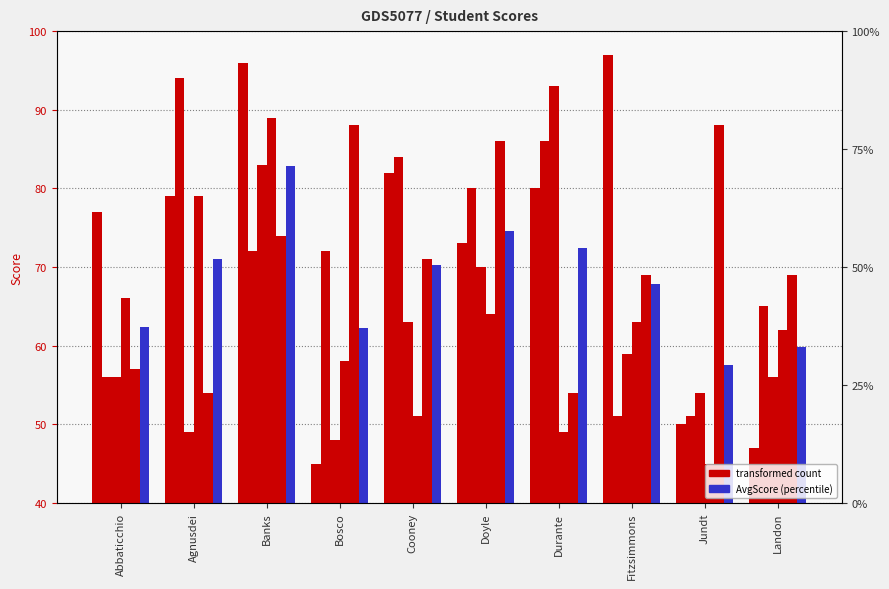

Reading right to left, list all the values displayed in this chart.

Test1: Landon=47.0	Jundt=50.0	Fitzsimmons=97.0	Durante=80.0	Doyle=73.0	Cooney=82.0	Bosco=45.0	Banks=96.0	Agnusdei=79.0	Abbaticchio=77.0
Test2: Landon=65.0	Jundt=51.0	Fitzsimmons=51.0	Durante=86.0	Doyle=80.0	Cooney=84.0	Bosco=72.0	Banks=72.0	Agnusdei=94.0	Abbaticchio=56.0
Test3: Landon=56.0	Jundt=54.0	Fitzsimmons=59.0	Durante=93.0	Doyle=70.0	Cooney=63.0	Bosco=48.0	Banks=83.0	Agnusdei=49.0	Abbaticchio=56.0
Test4: Landon=62.0	Jundt=45.0	Fitzsimmons=63.0	Durante=49.0	Doyle=64.0	Cooney=51.0	Bosco=58.0	Banks=89.0	Agnusdei=79.0	Abbaticchio=66.0
Test5: Landon=69.0	Jundt=88.0	Fitzsimmons=69.0	Durante=54.0	Doyle=86.0	Cooney=71.0	Bosco=88.0	Banks=74.0	Agnusdei=54.0	Abbaticchio=57.0
AvgScore: Landon=59.8	Jundt=57.6	Fitzsimmons=67.8	Durante=72.4	Doyle=74.6	Cooney=70.2	Bosco=62.2	Banks=82.8	Agnusdei=71.0	Abbaticchio=62.4